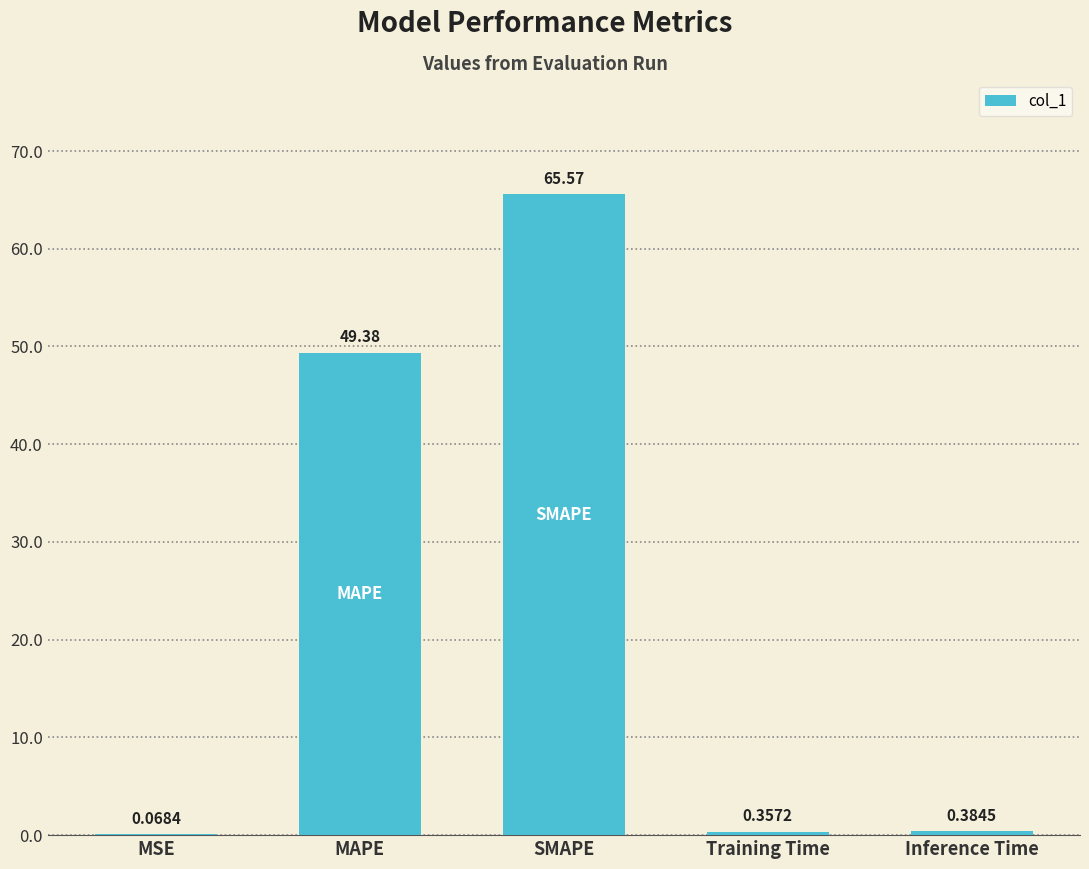

What is the sum of all values?

115.8